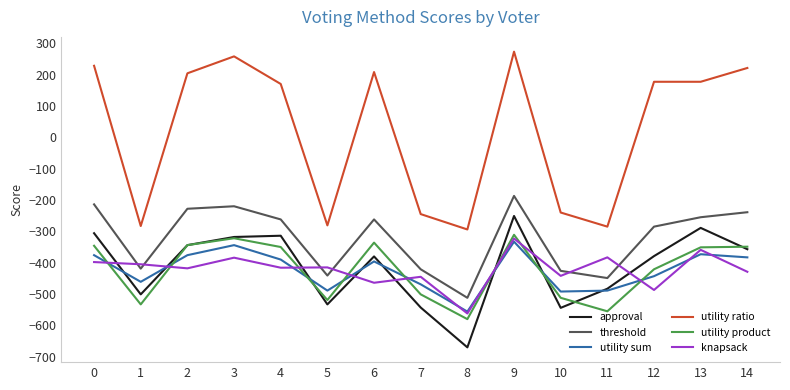

True or false: utility product and utility ratio intersect in this chart.

False